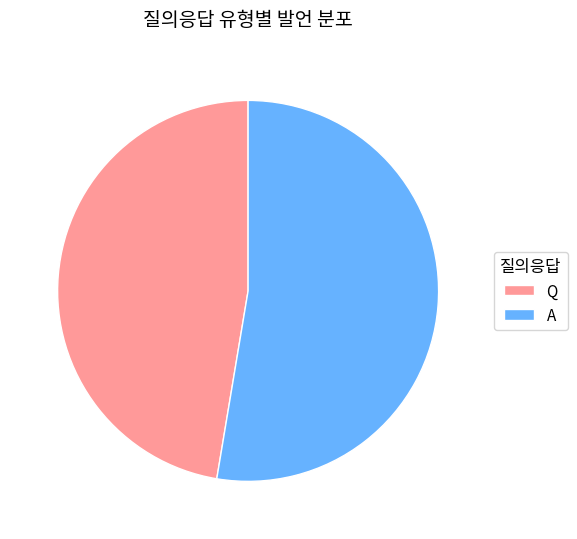

Rank the categories by value from highest to lowest.

A, Q